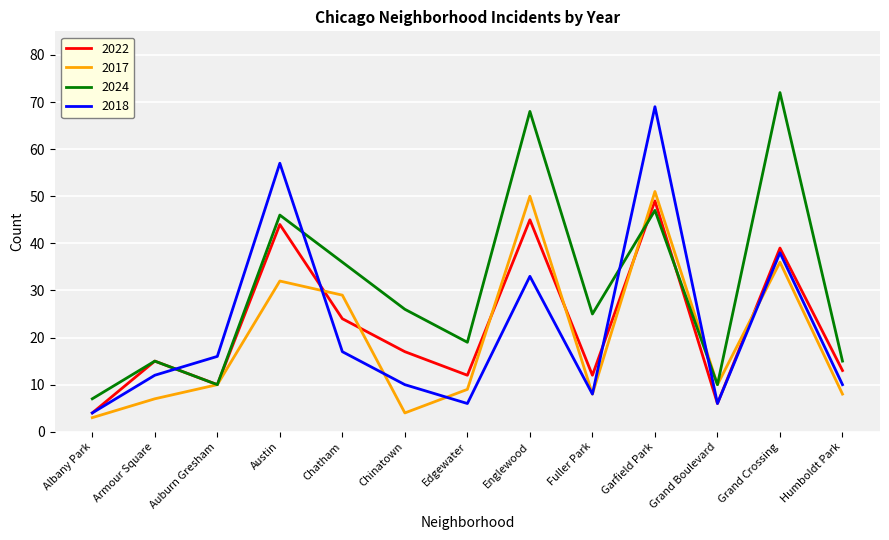

Rank the series by their maximum value, from highest to lowest.

2024, 2018, 2017, 2022